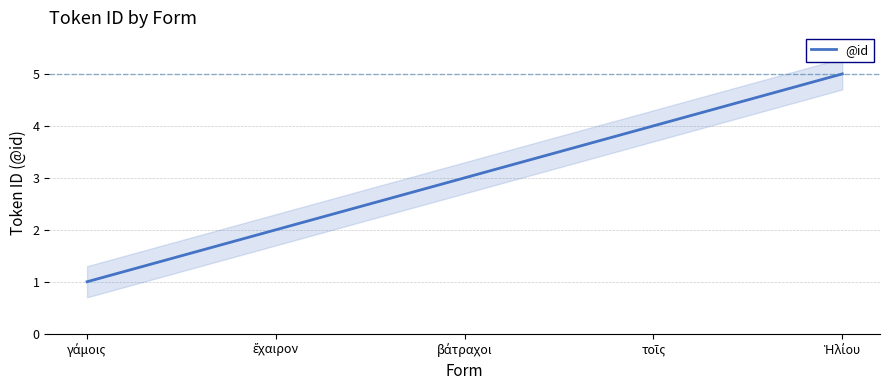

Which category has the highest value across all series?

Ἡλίου